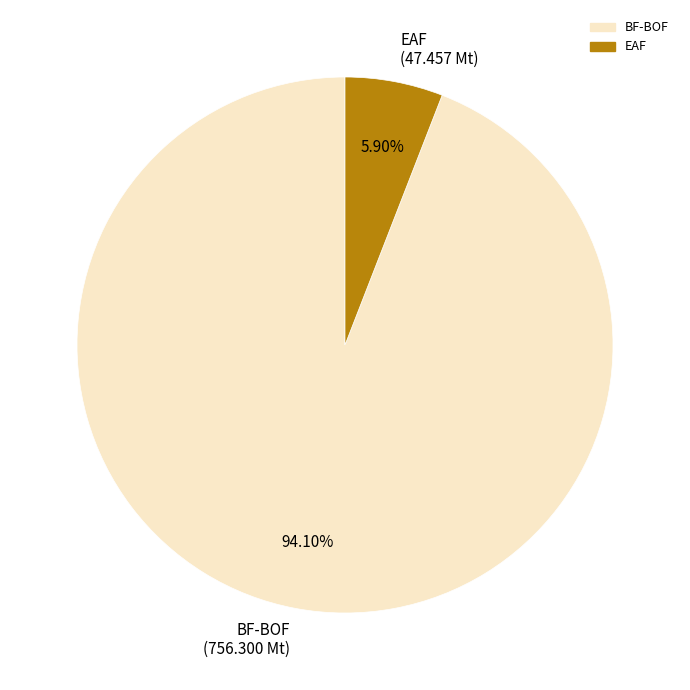

Is it true that EAF is 6% of the pie?

True